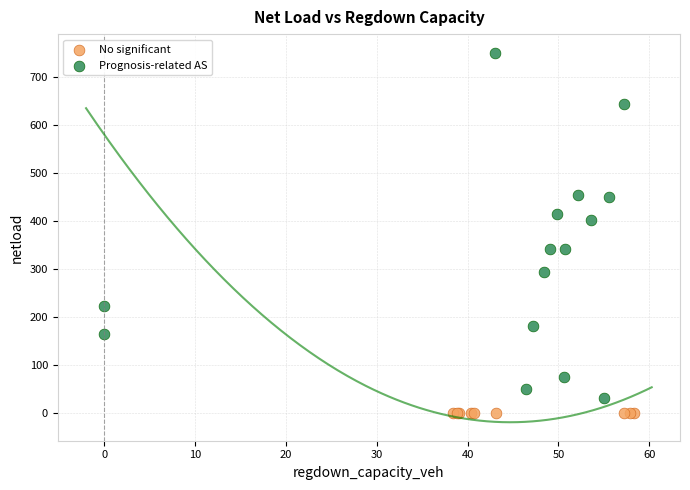

What are all the series names shown in the legend?

No significant, Prognosis-related AS